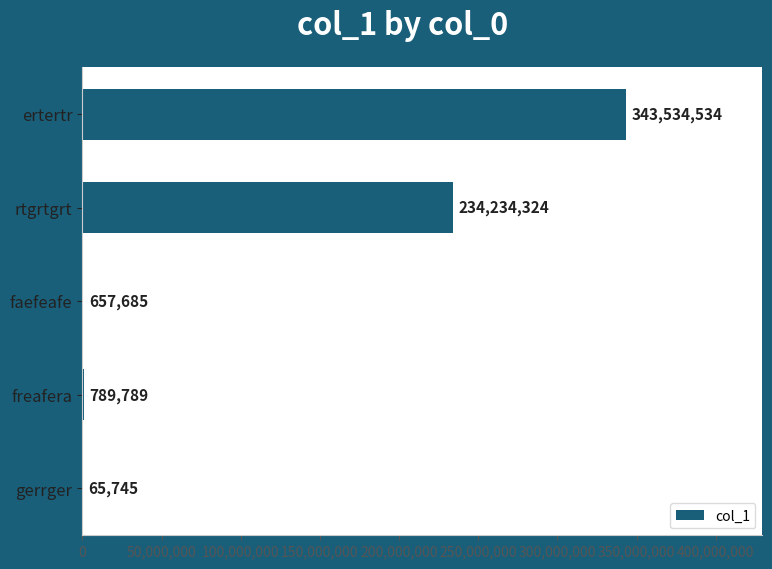

What is the approximate value at rtgrtgrt, to the nearest 100?

234234300